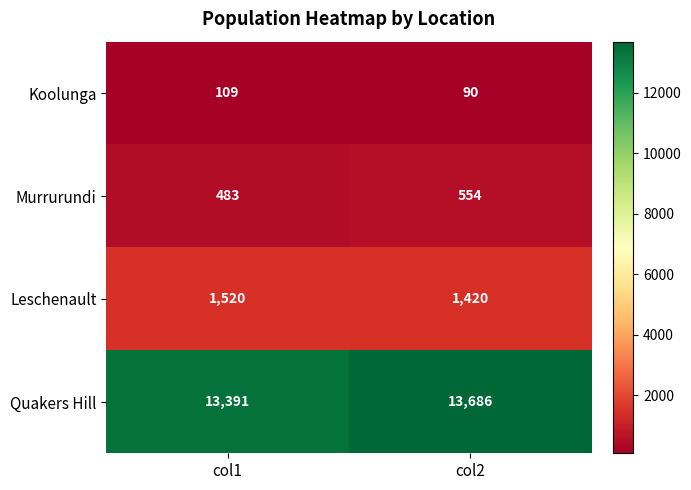

What is the difference between the highest and lowest values at col2?

13596